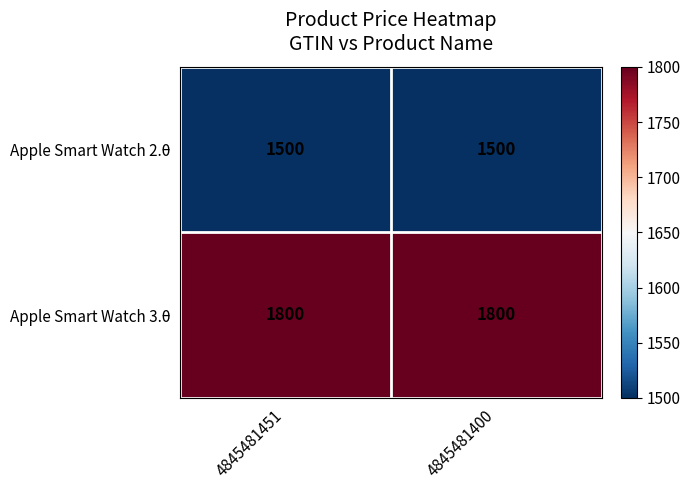

What is the sum of all Apple Smart Watch 2.0 values?

3000